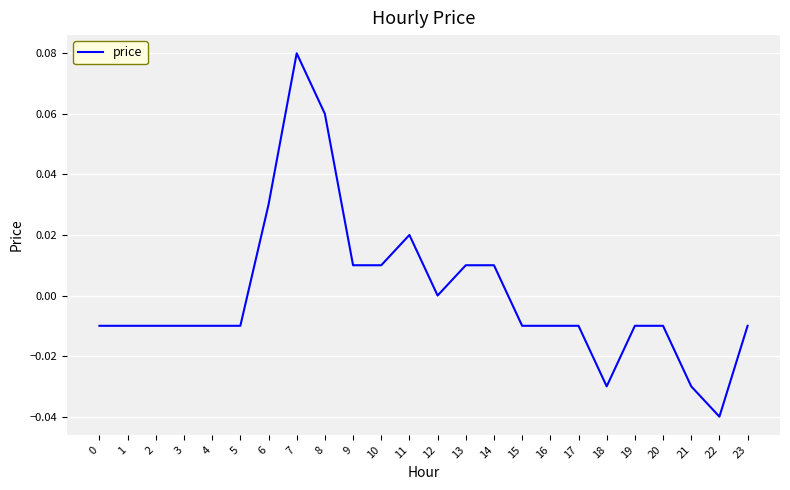

Count the number of categories in the chart.

24